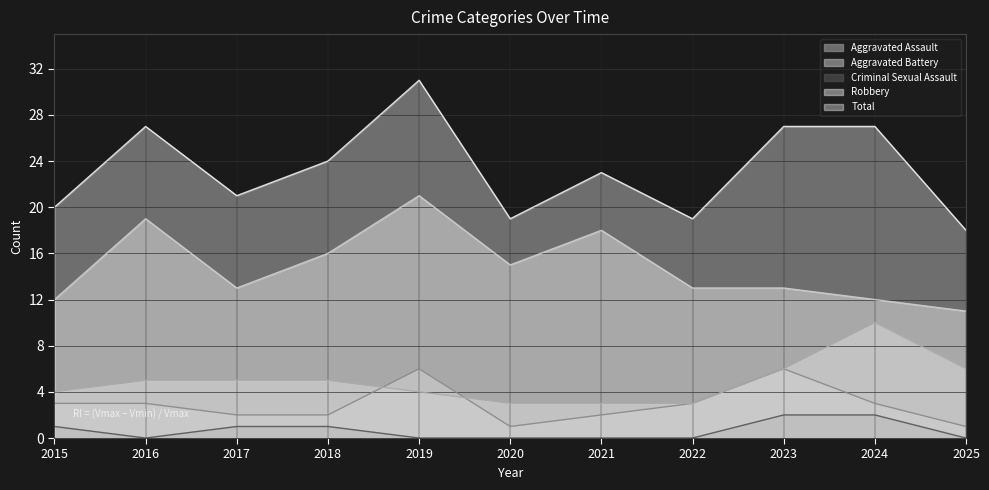

True or false: Robbery has a value of 18 at 2015.

False